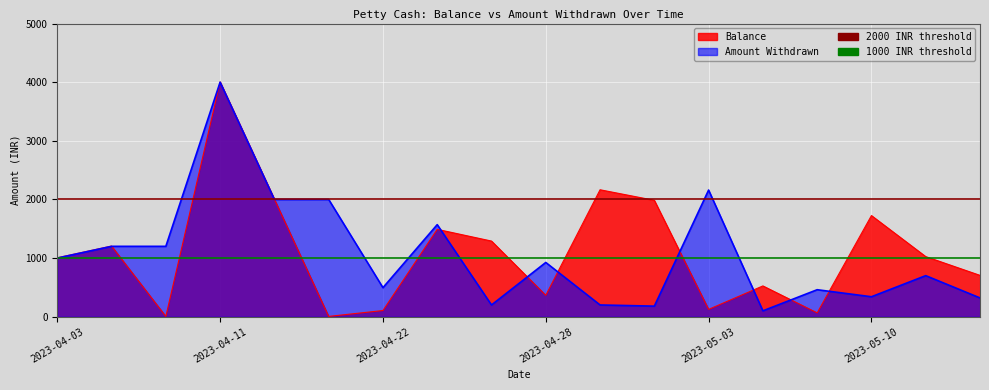

Reading left to right, extract all data points from this chart.

Balance: 1005	1205	5	4005	2005	5	105	1490	1290	365	2165	1985	125	525	65	1725	1025	705
Amount Withdrawn: 1000	1200	1200	4000	2000	2000	495	1570	200	925	200	180	2160	100	460	340	700	320